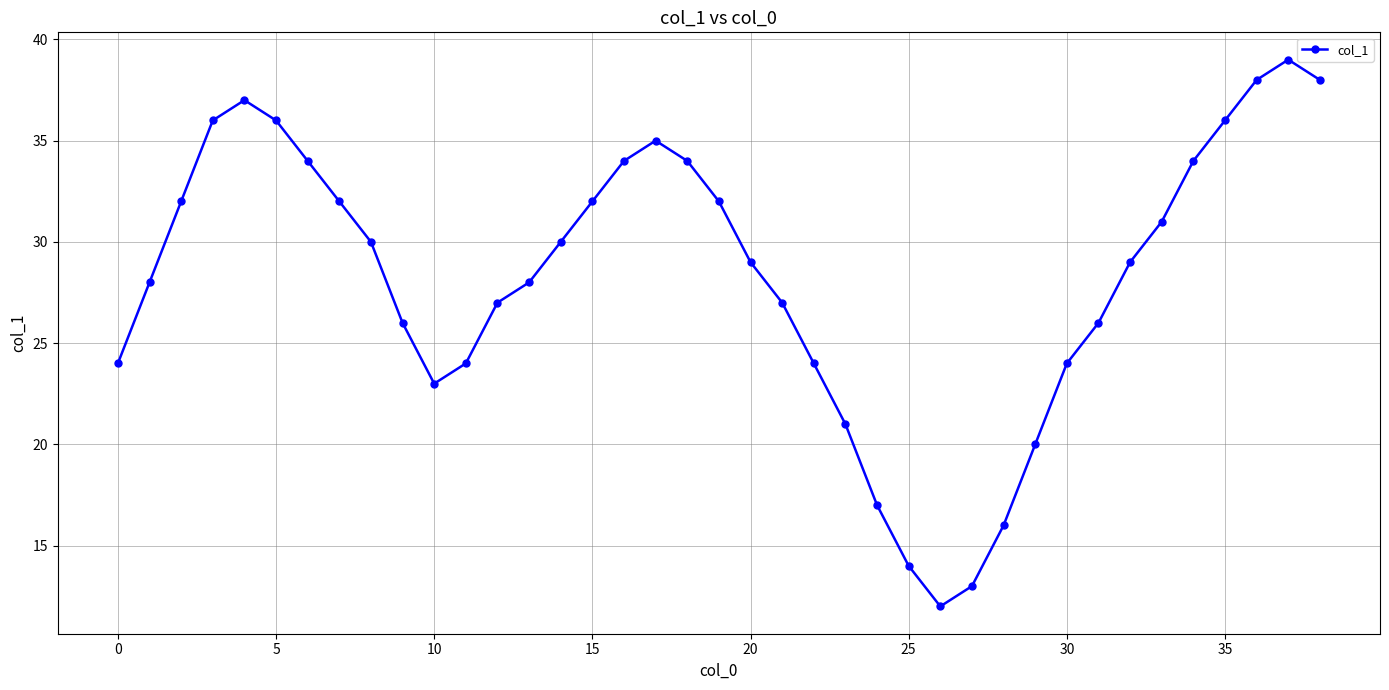

Reading left to right, what are all the values shown in this chart?

24	28	32	36	37	36	34	32	30	26	23	24	27	28	30	32	34	35	34	32	29	27	24	21	17	14	12	13	16	20	24	26	29	31	34	36	38	39	38